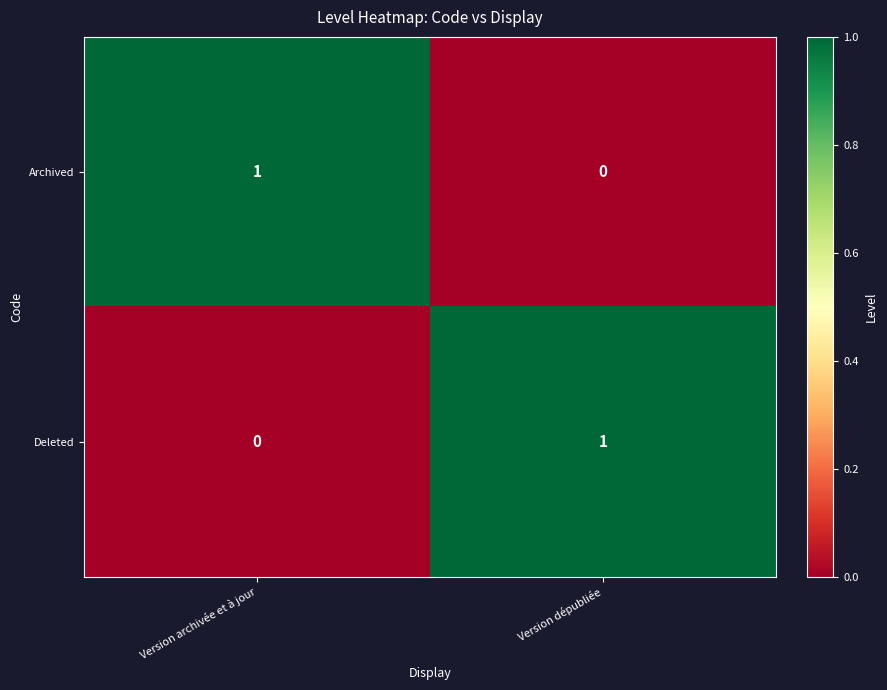

The value of Deleted at Version archivée et à jour is 0. True or false?

True